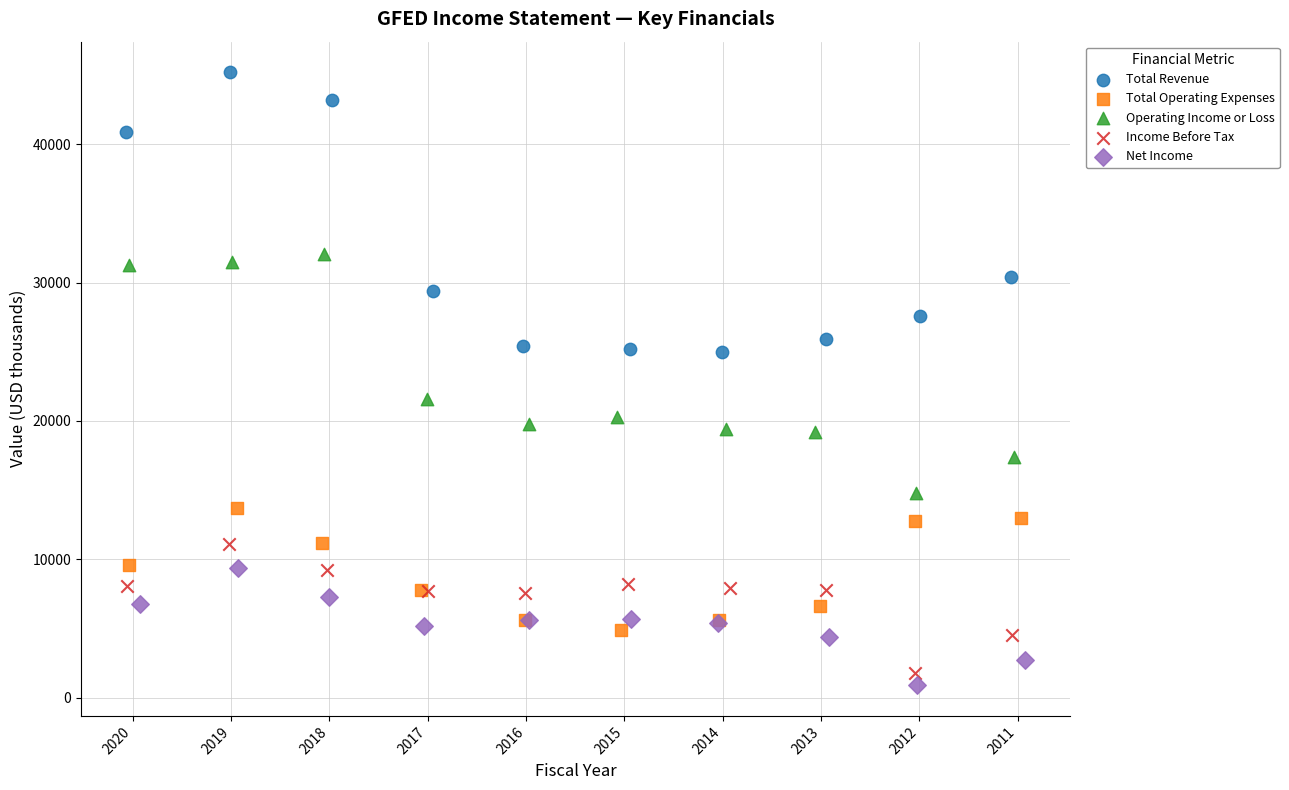

What are all the series names shown in the legend?

Total Revenue, Total Operating Expenses, Operating Income or Loss, Income Before Tax, Net Income